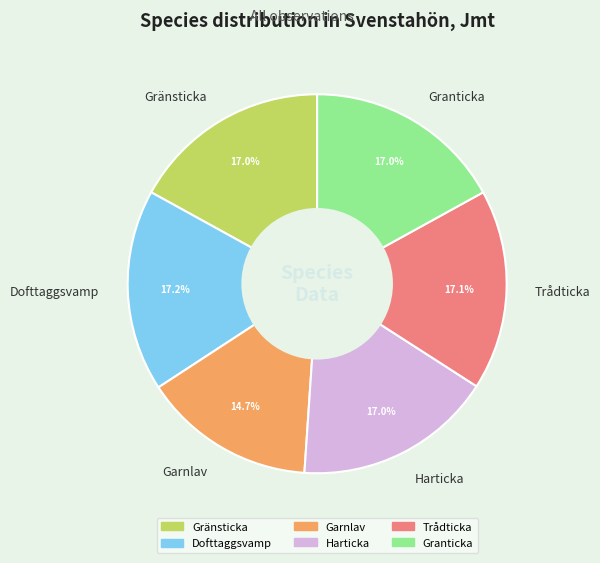

Is Harticka the majority of the pie?

No